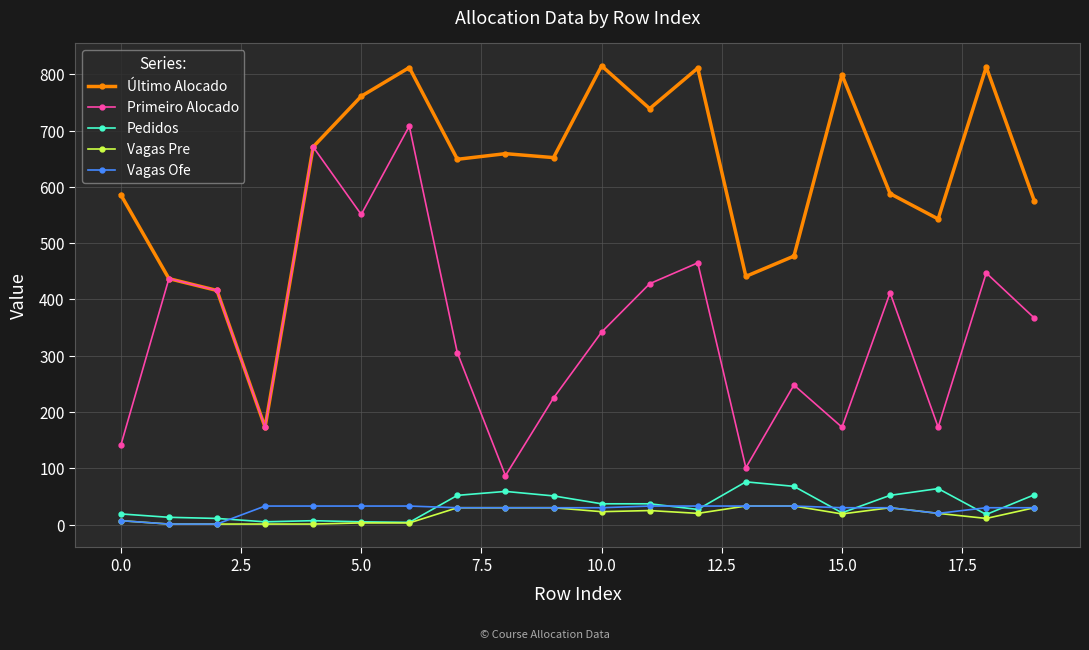

True or false: Pedidos and Último Alocado intersect in this chart.

False